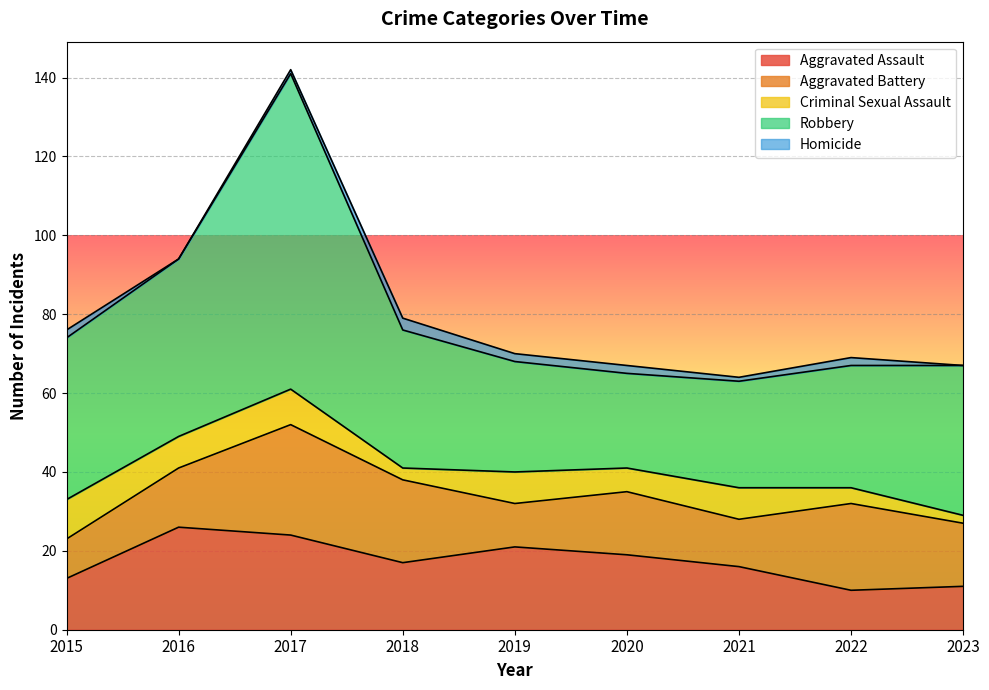

At which label does Aggravated Assault reach its minimum?

2022